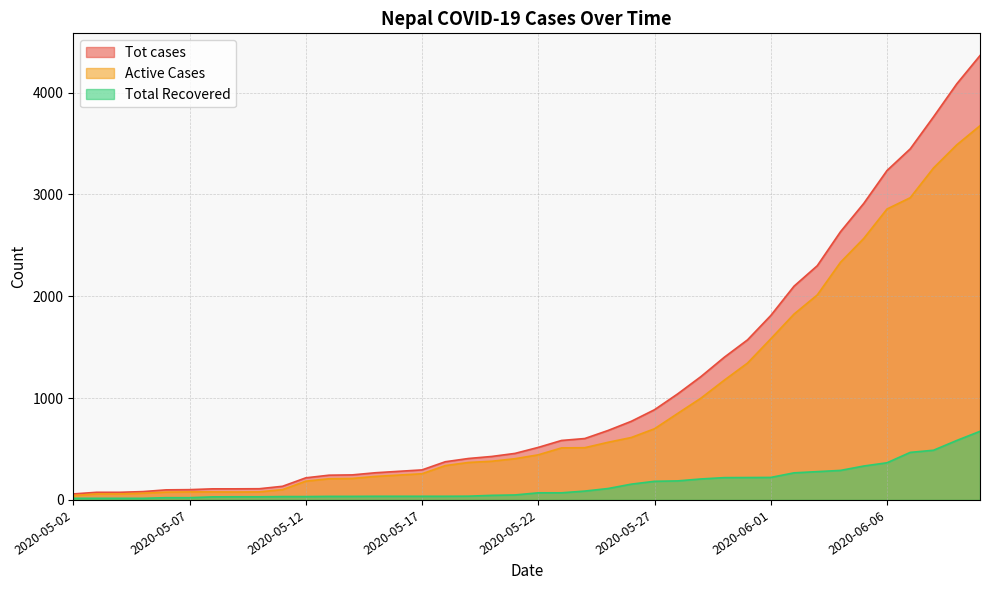

True or false: Tot cases and Total Recovered cross at least once.

False